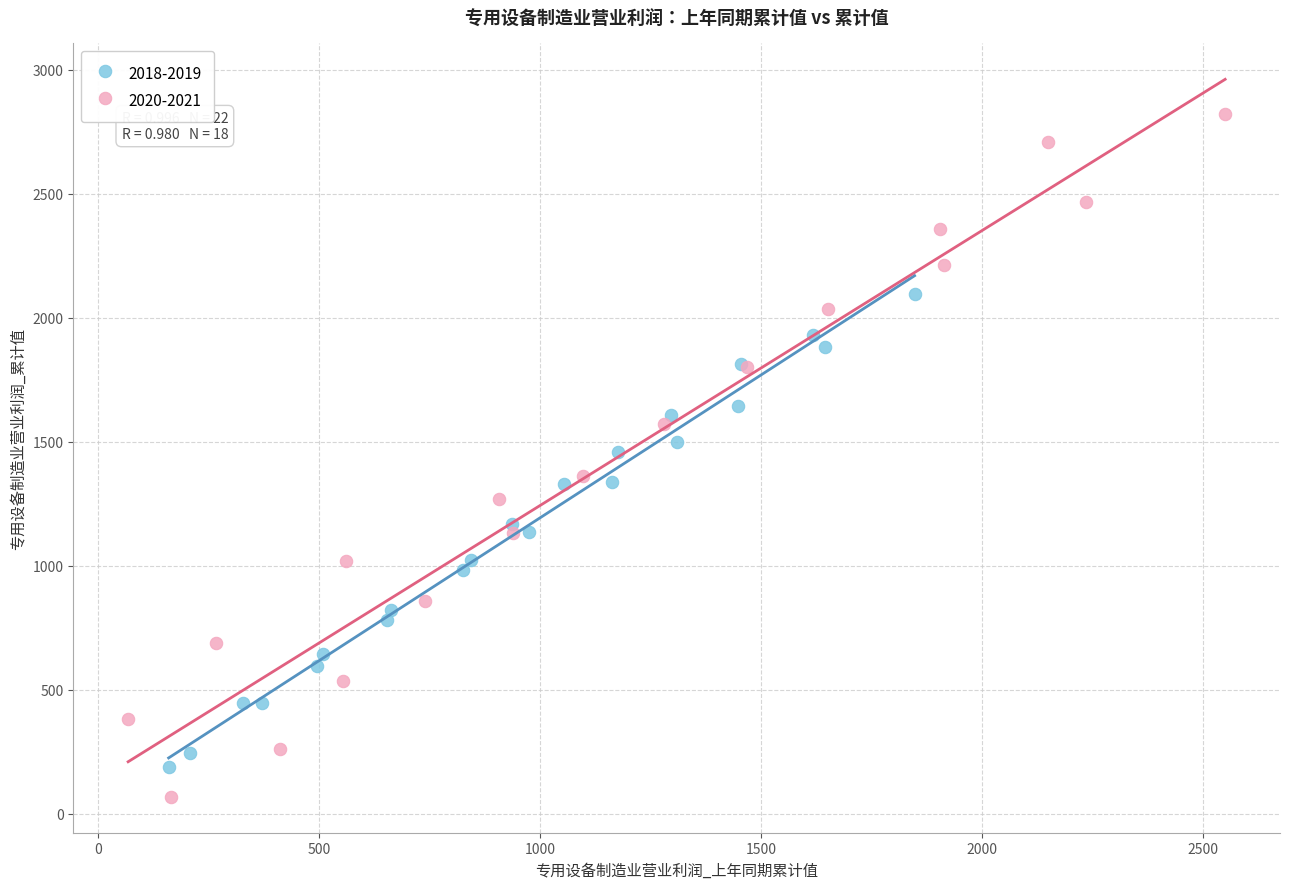

Which series reaches the maximum Y coordinate?

2020-2021